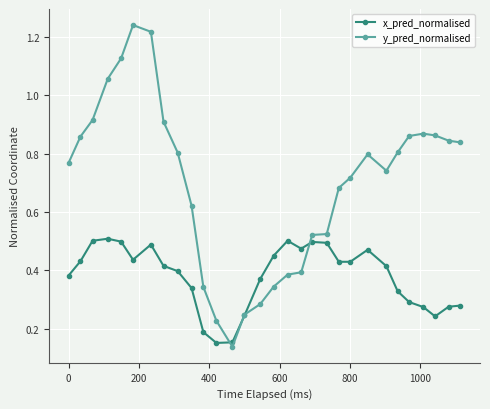

At how many categories does at least one series exceed 0?

30